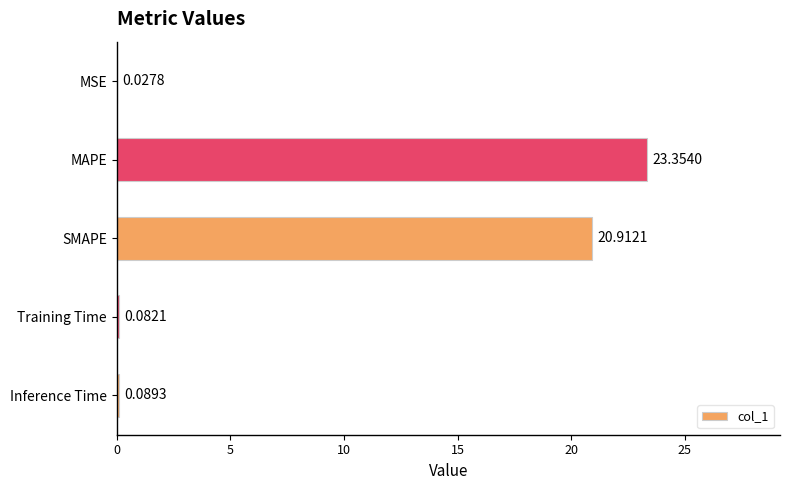

At which label is the value closest to 11?

SMAPE